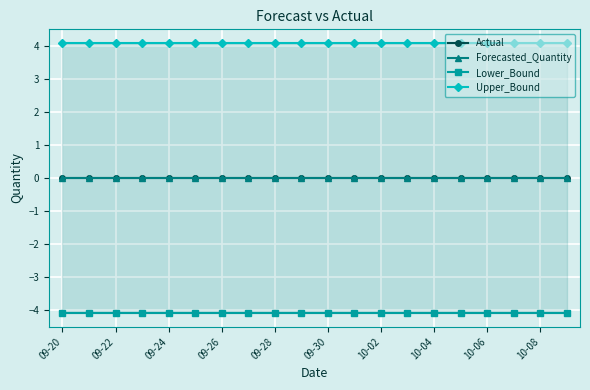

True or false: Forecasted_Quantity has more than 1 points higher than both neighbors.

False